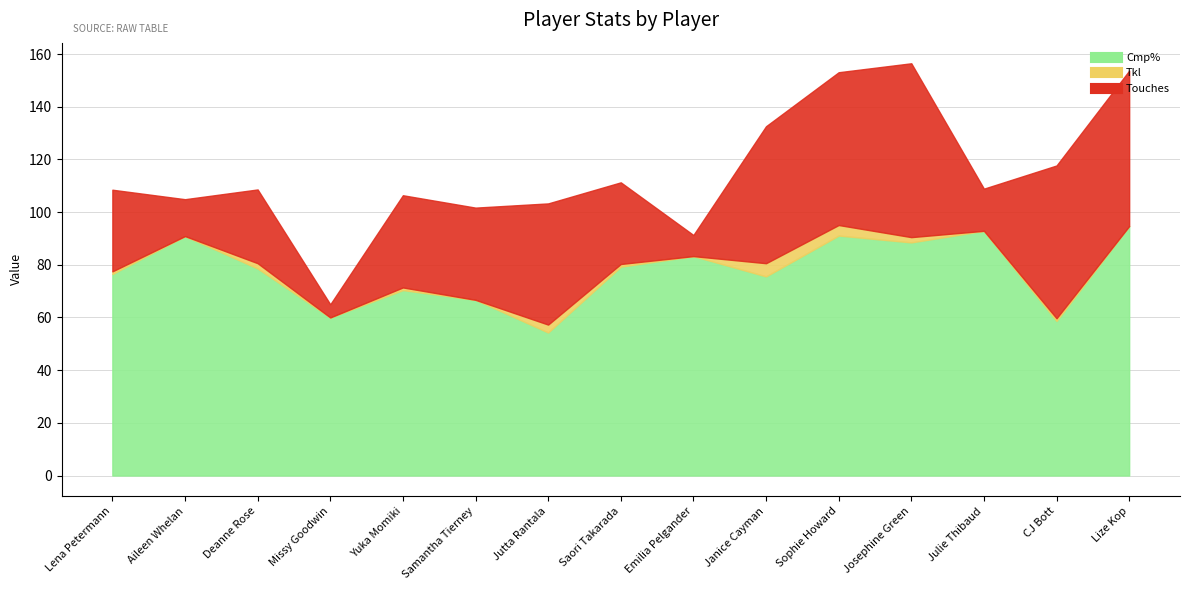

What is the label of the 3rd point from the right?

Julie Thibaud